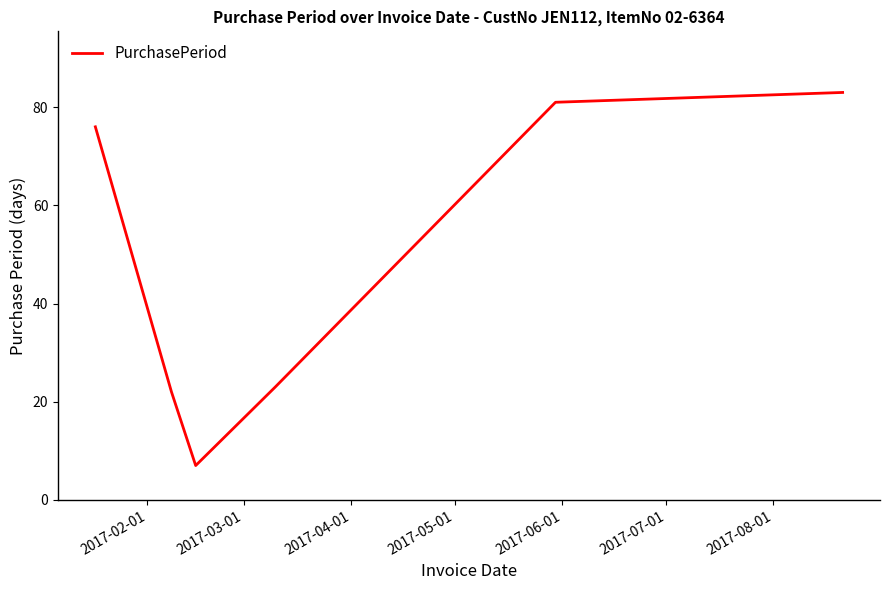

What is the difference between the maximum and second lowest values?

61